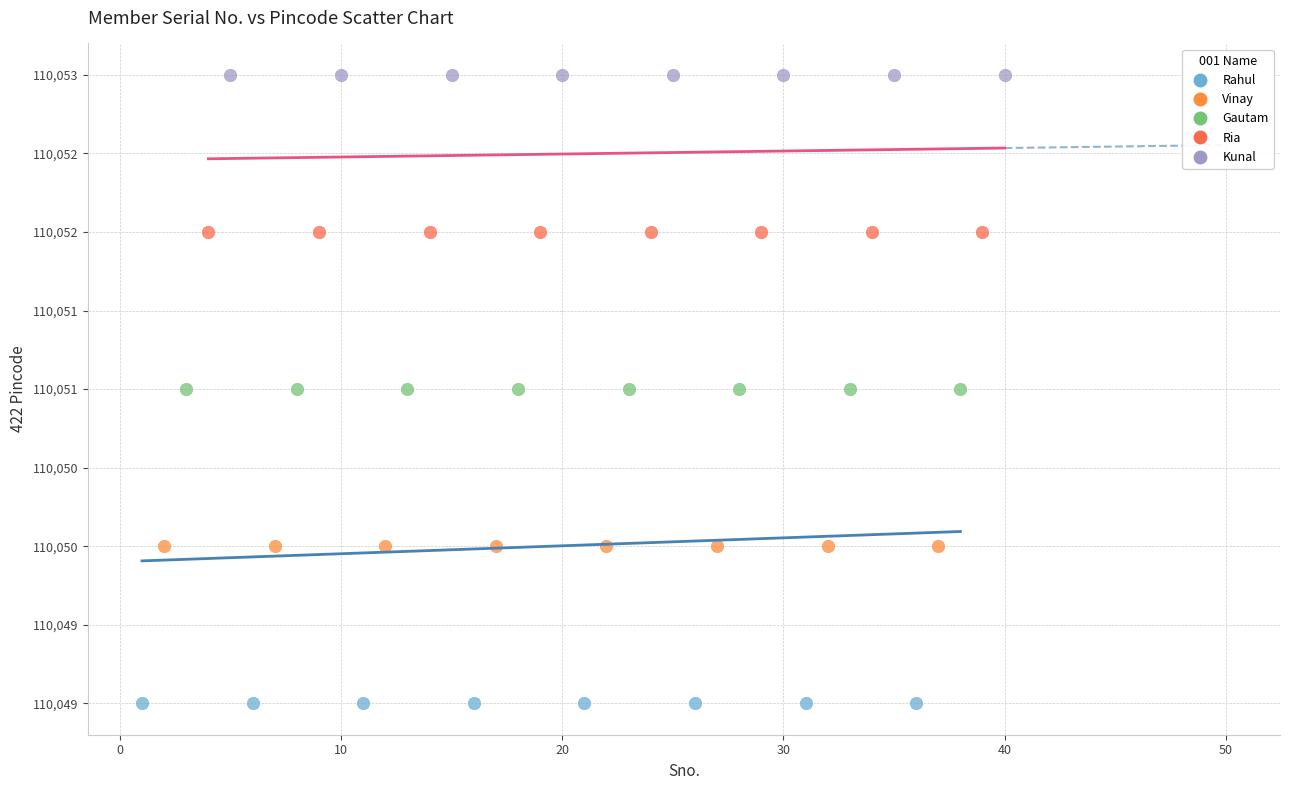

What are all the series names shown in the legend?

Rahul, Vinay, Gautam, Ria, Kunal